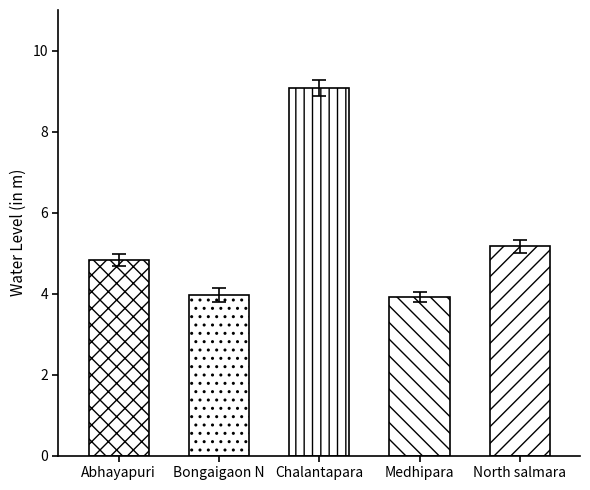

What is the label of the 4th bar from the left?

Medhipara